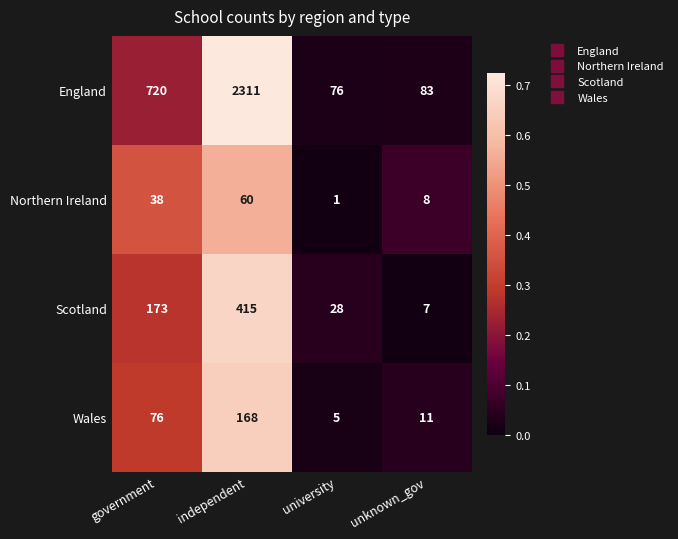

The Northern Ireland series shows 38 at government. True or false?

True